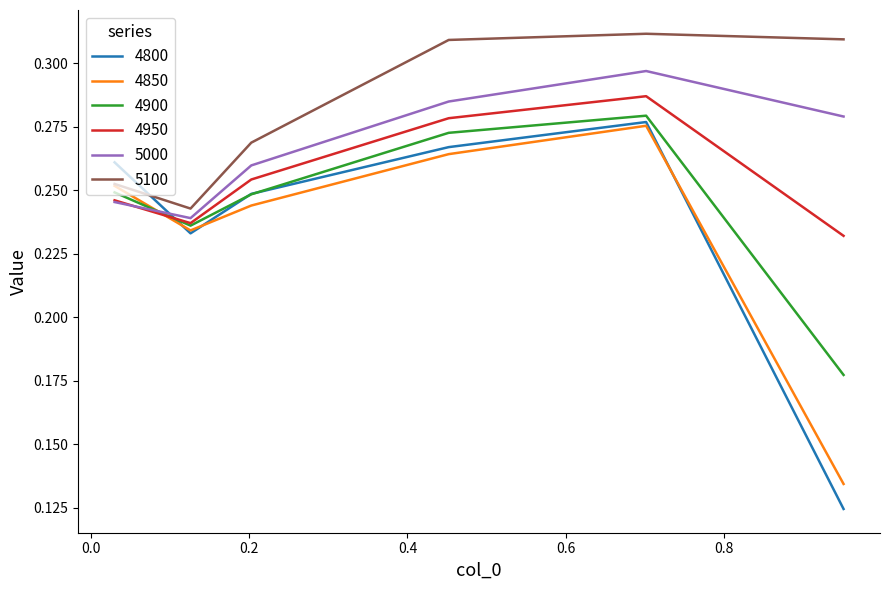

How many interior local peaks does the 4900 series have?

1